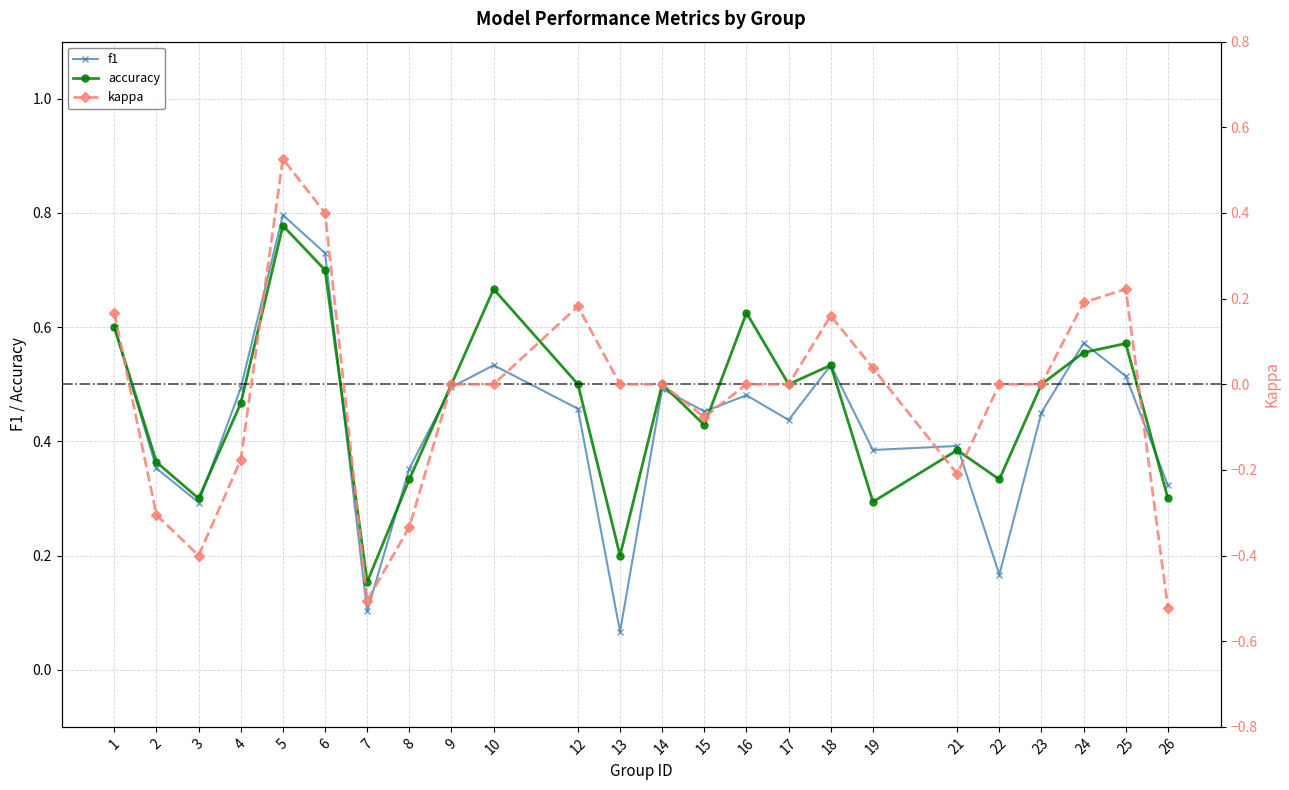

Is the value of f1 at 1 greater than the value of accuracy at 15?

Yes